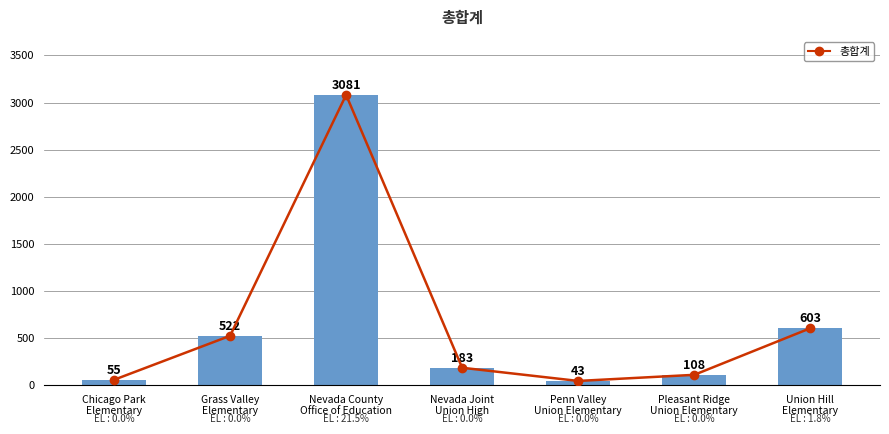

At which category is the sum across all series the highest?

Nevada County
Office of Education